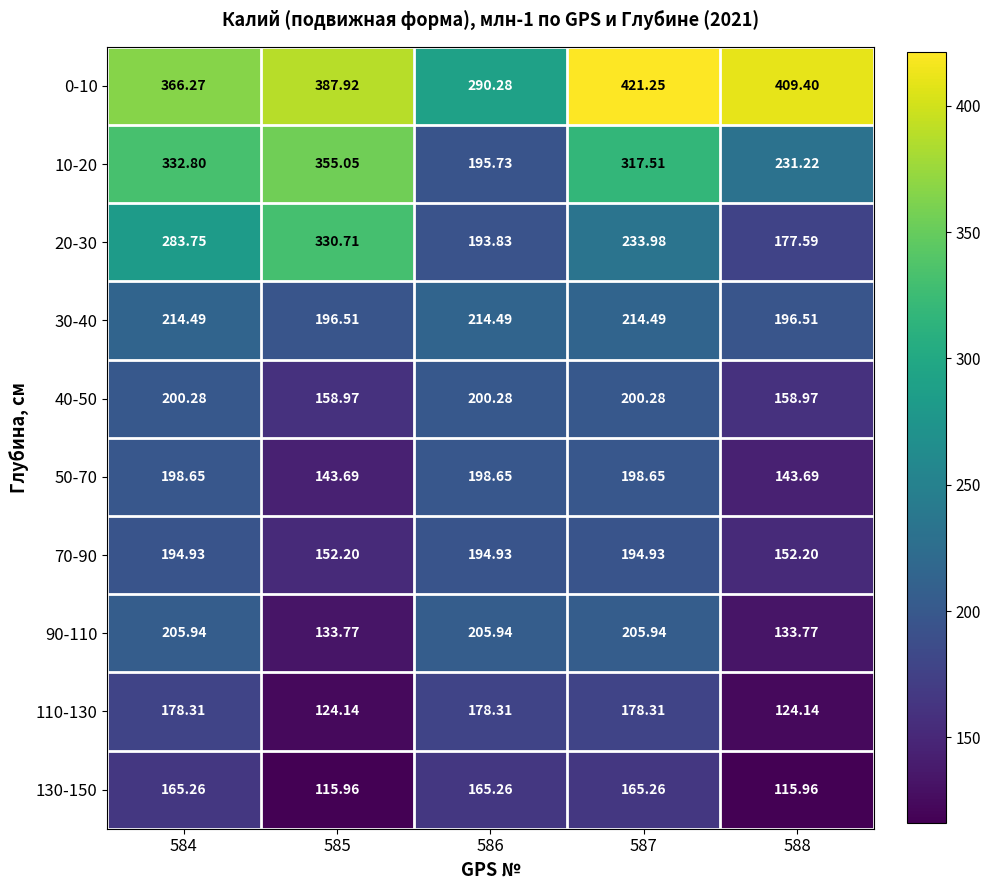

Which series has the widest spread of values?

10-20